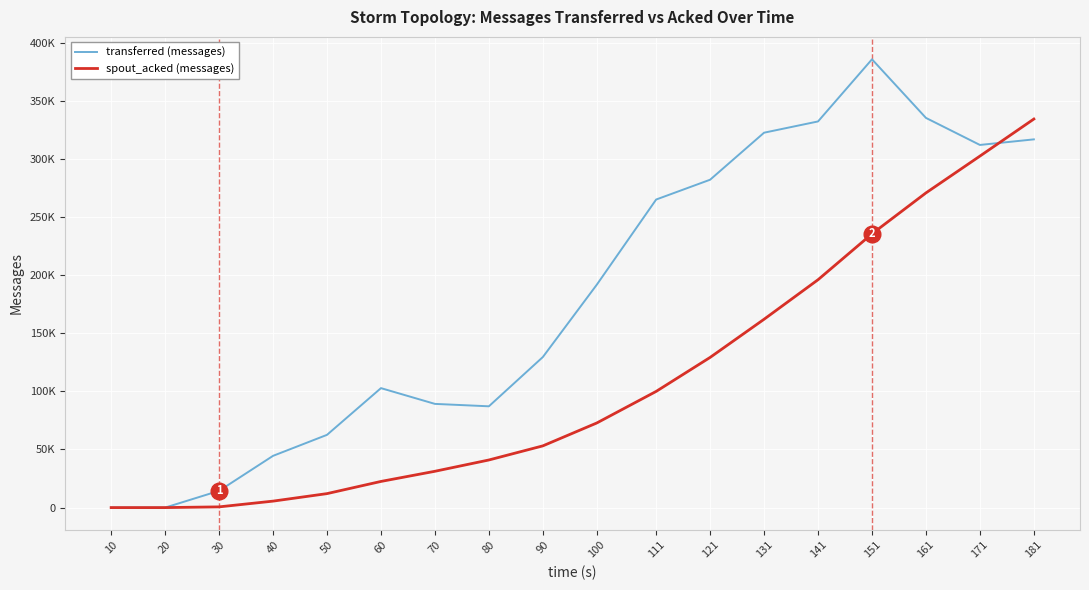

What are all the series names shown in the legend?

transferred (messages), spout_acked (messages)